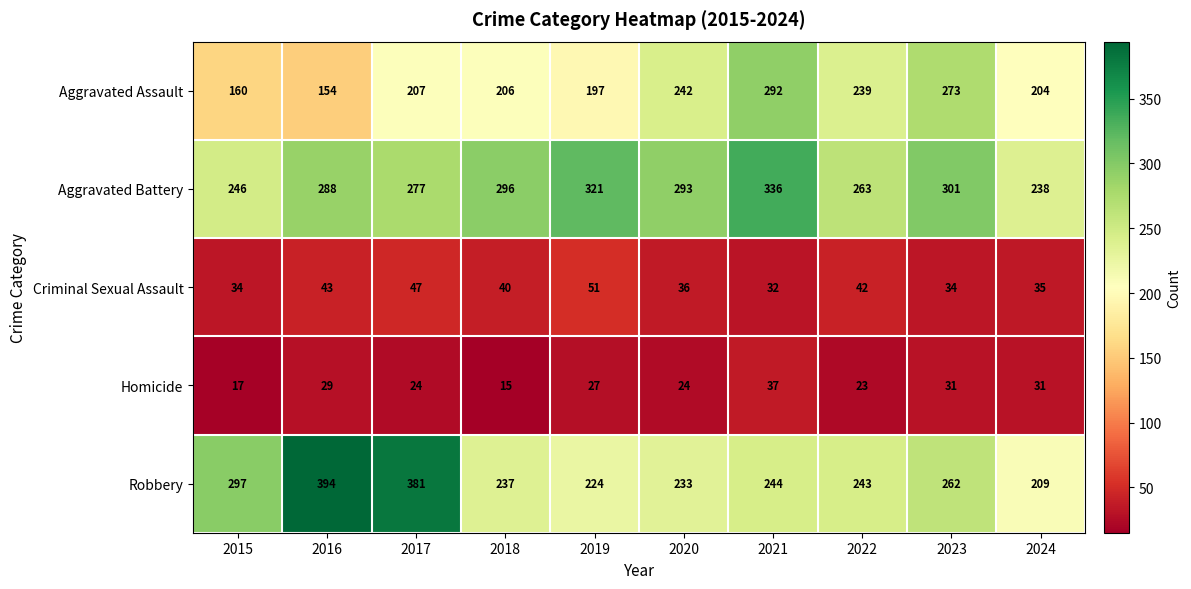

What is the difference between the highest and lowest values at 2018?

281